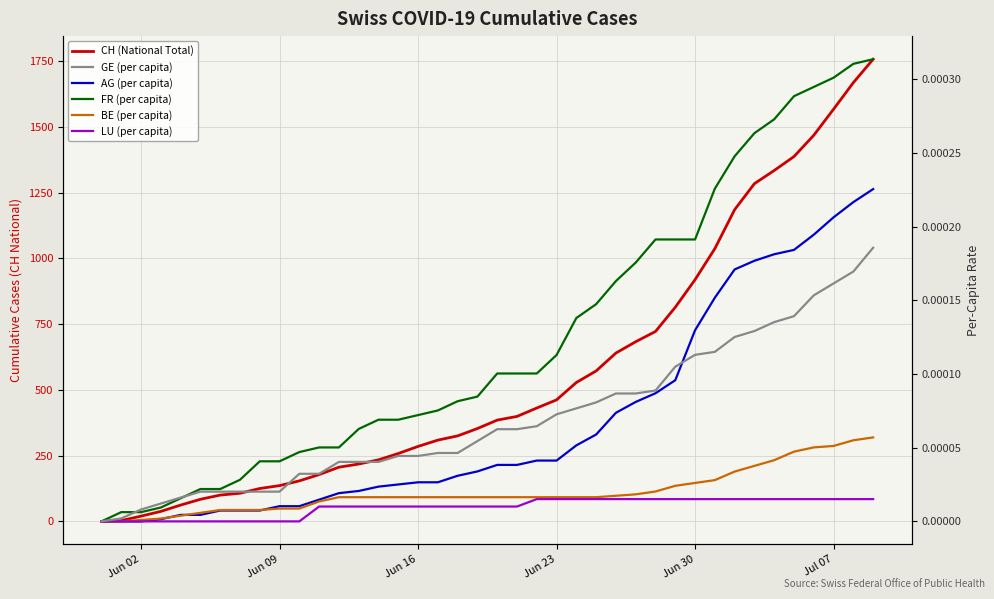

How many lines are shown in the chart?

6